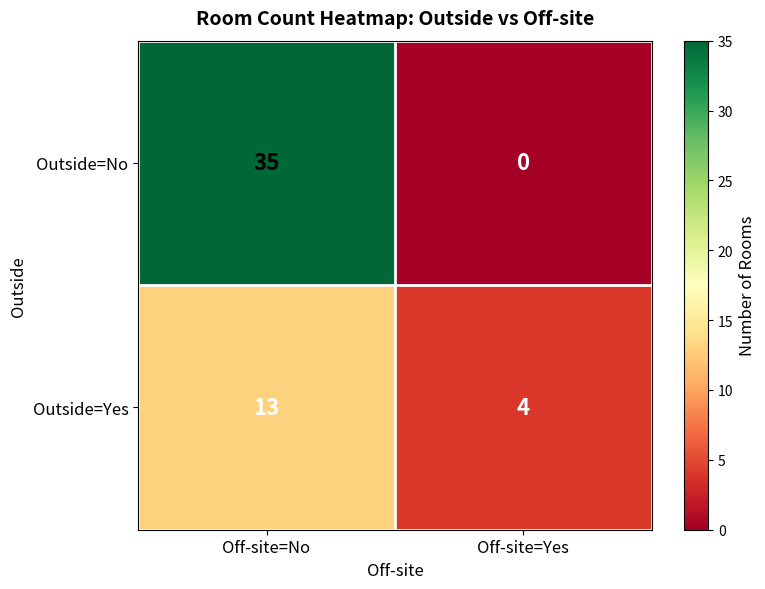

List the series in order of their overall mean, lowest first.

Outside=Yes, Outside=No